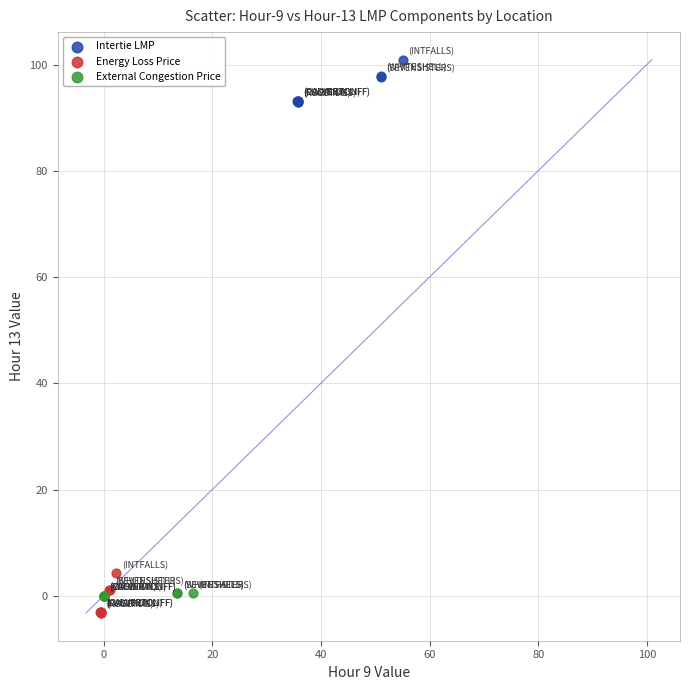

Which series has the widest spread of Y values?

Intertie LMP